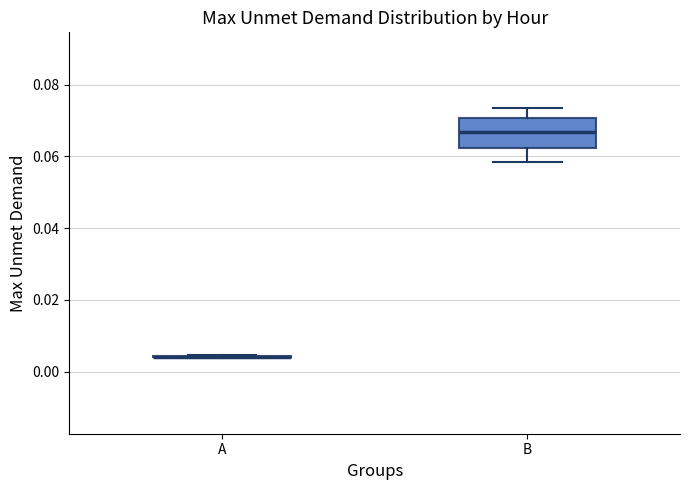

Where does the upper whisker of the box for B end on the y-axis? The values are not printed on the chart, so give them approximately, as read against the axis.

0.074